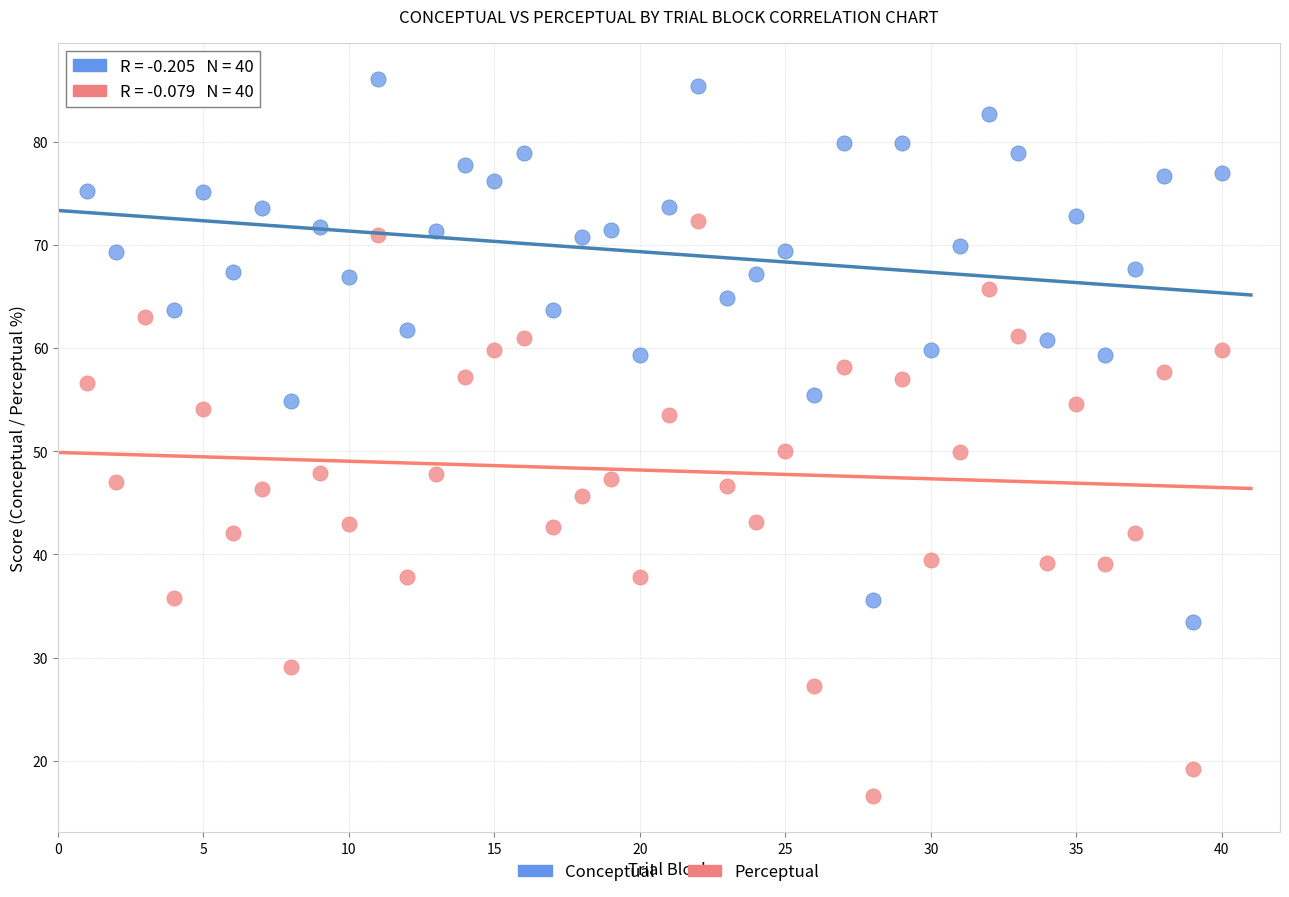

Which series reaches the maximum Y coordinate?

Conceptual